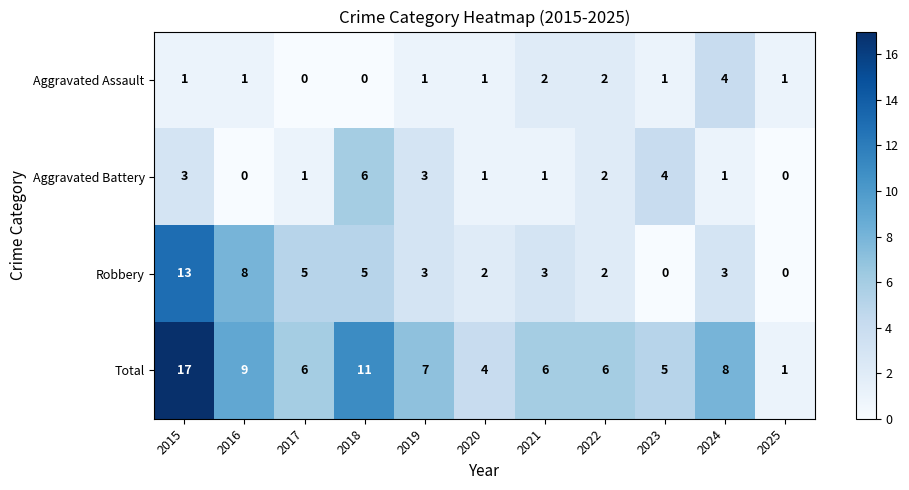

What is the total value across all series at 2017?

12